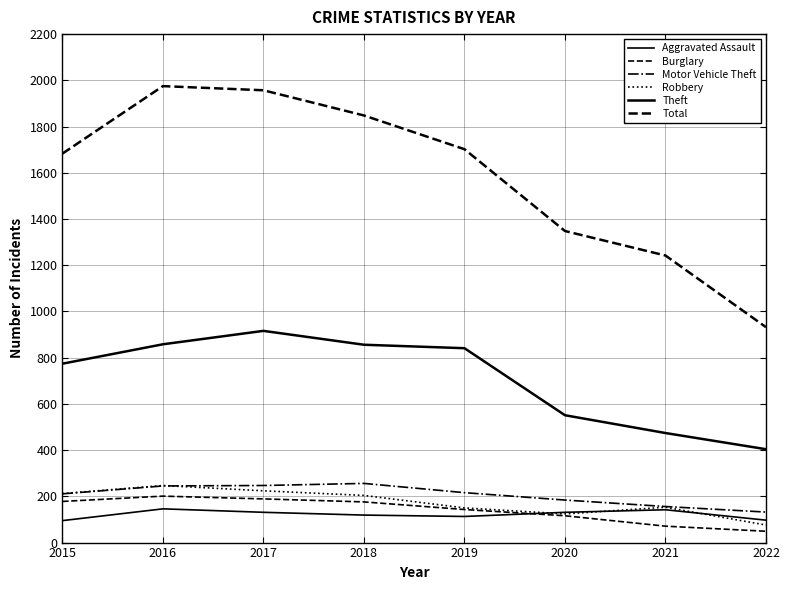

True or false: Motor Vehicle Theft and Theft cross at least once.

False